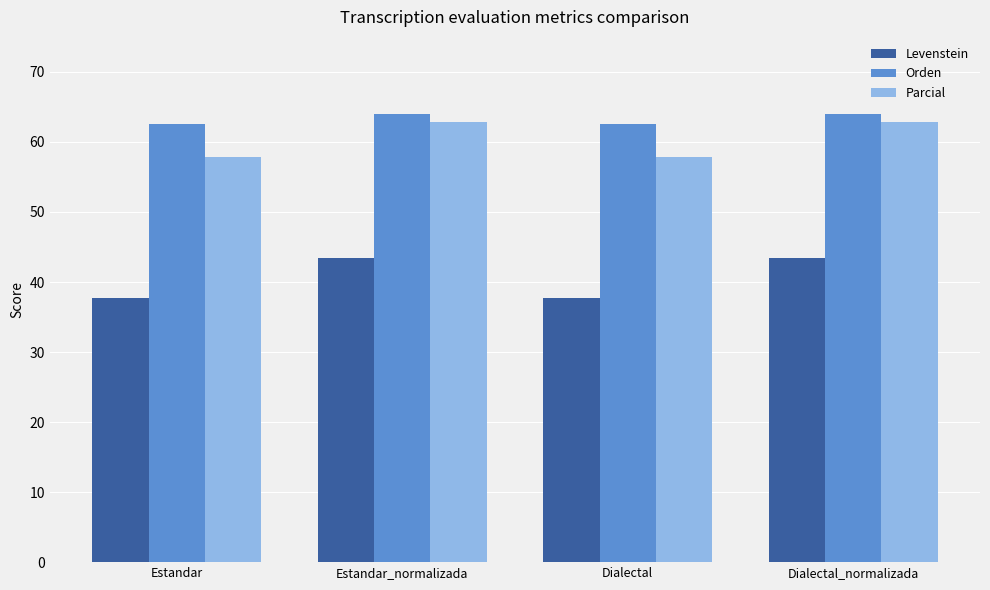

What value does the Levenstein series have at Dialectal?

37.8